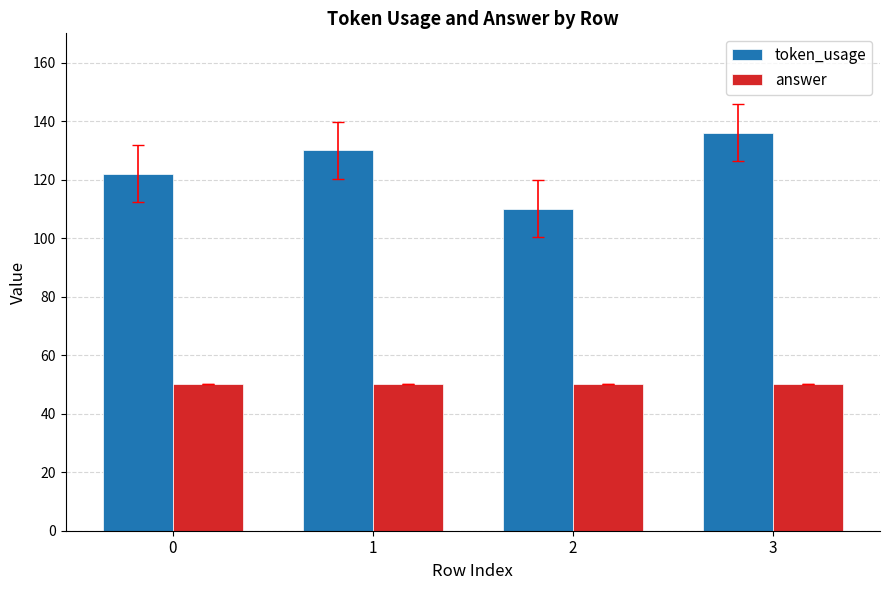

List the labels in order of token_usage value, smallest first.

2, 0, 1, 3